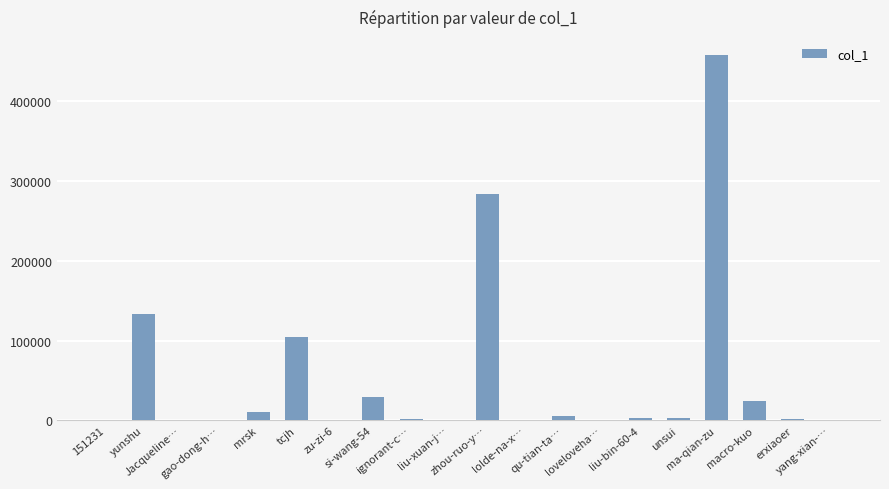

What is the sum of all values?

1061595